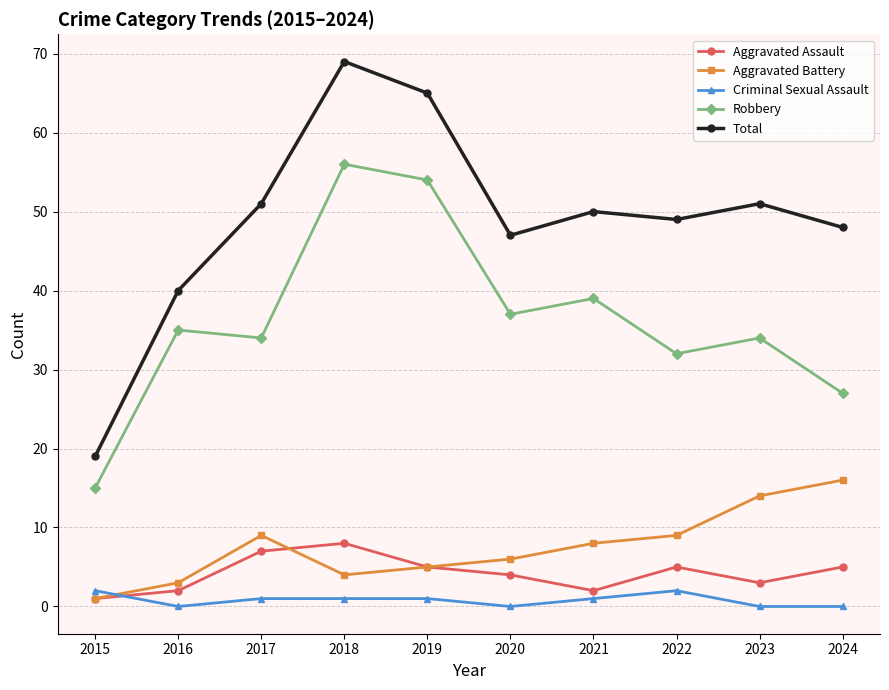

What is the lowest value of the Total series?

19